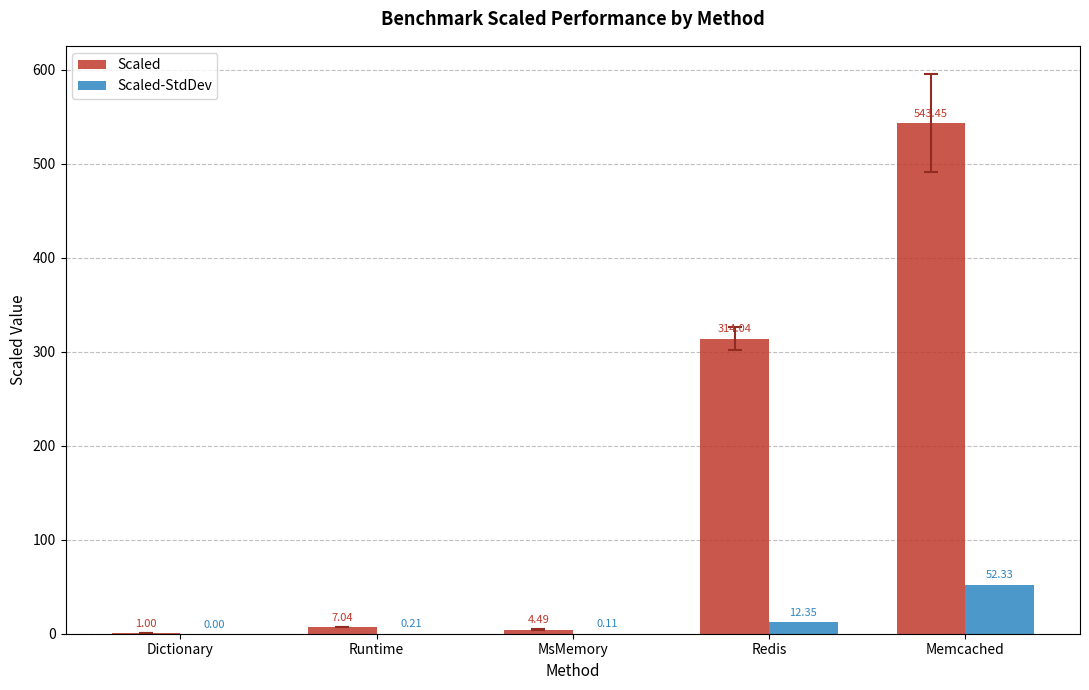

At which category does the chart reach its peak across all series?

Memcached